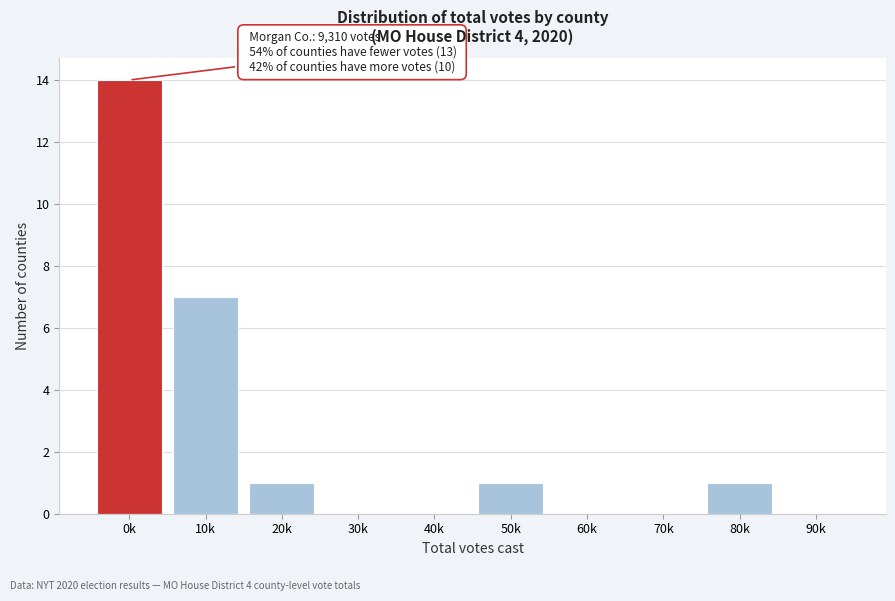

Reading left to right, list all the values displayed in this chart.

0k=14	10k=7	20k=1	30k=0	40k=0	50k=1	60k=0	70k=0	80k=1	90k=0